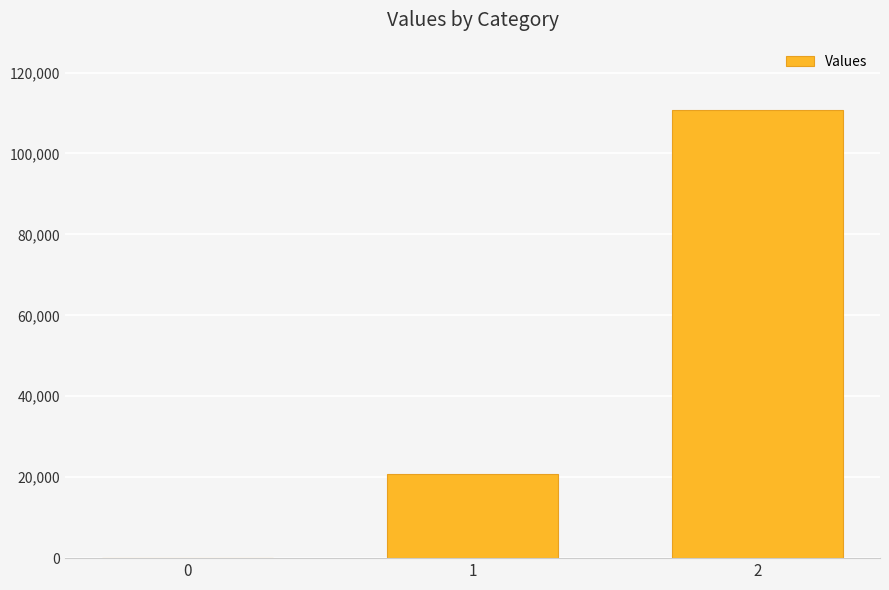

Which has a higher value, 1 or 0?

1